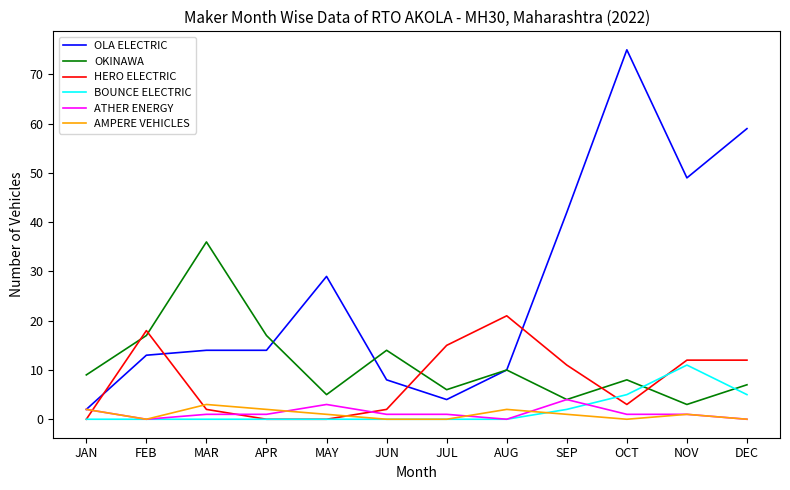

The value of BOUNCE ELECTRIC at MAY is 0. True or false?

True